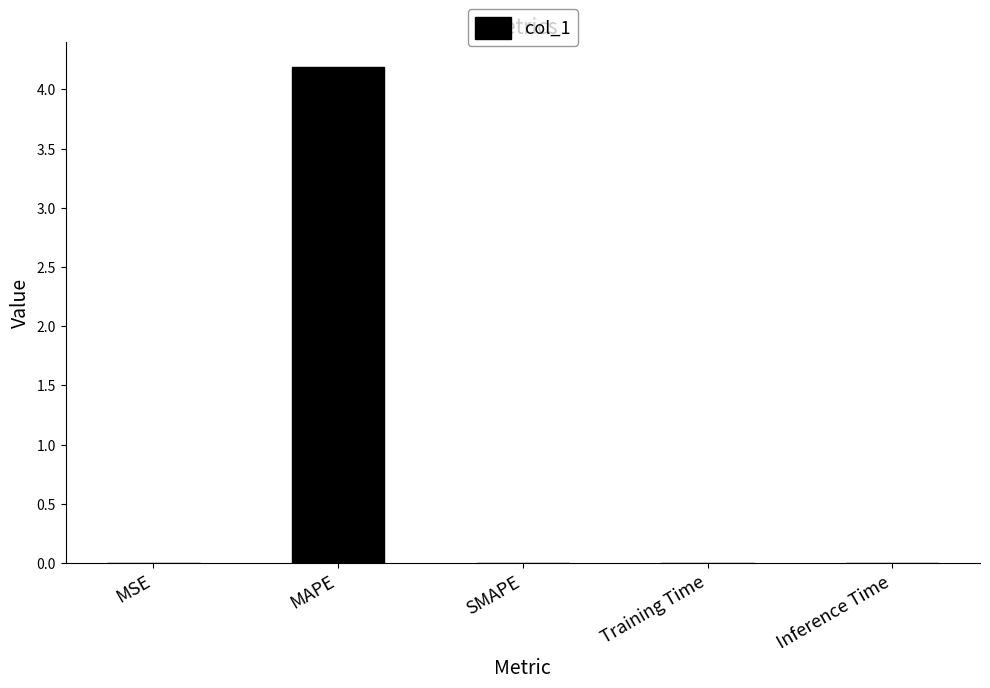

The value at Training Time is 0.0. True or false?

True